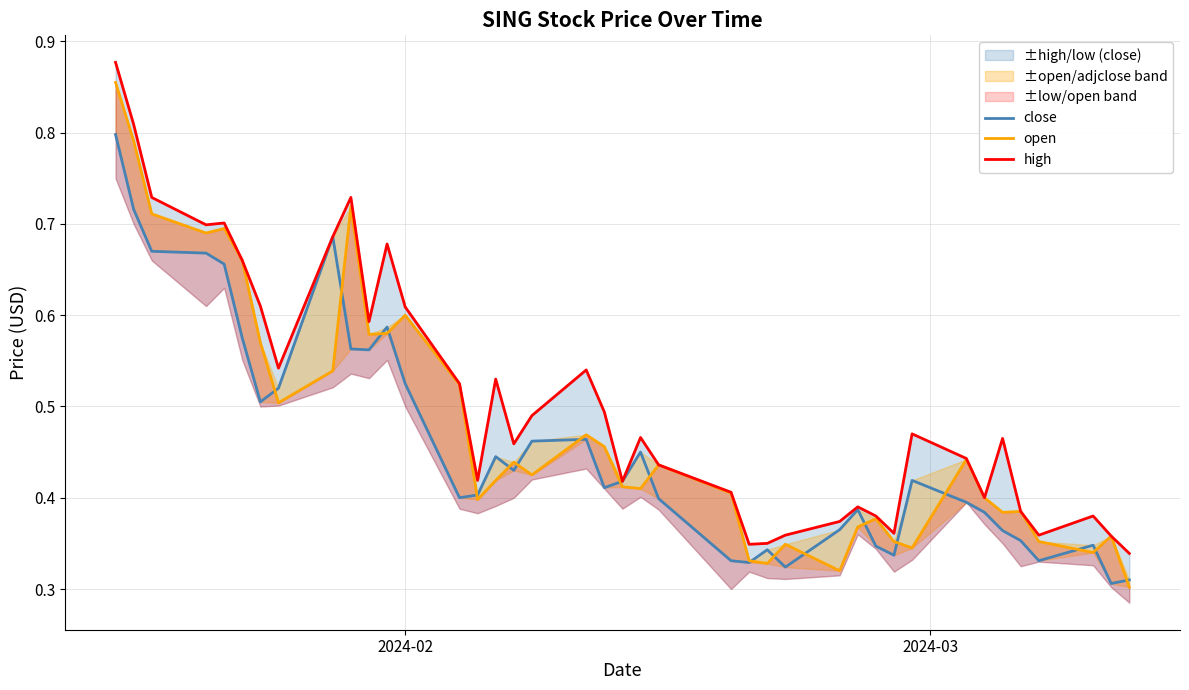

Is this an area chart (filled region under the line)?

No